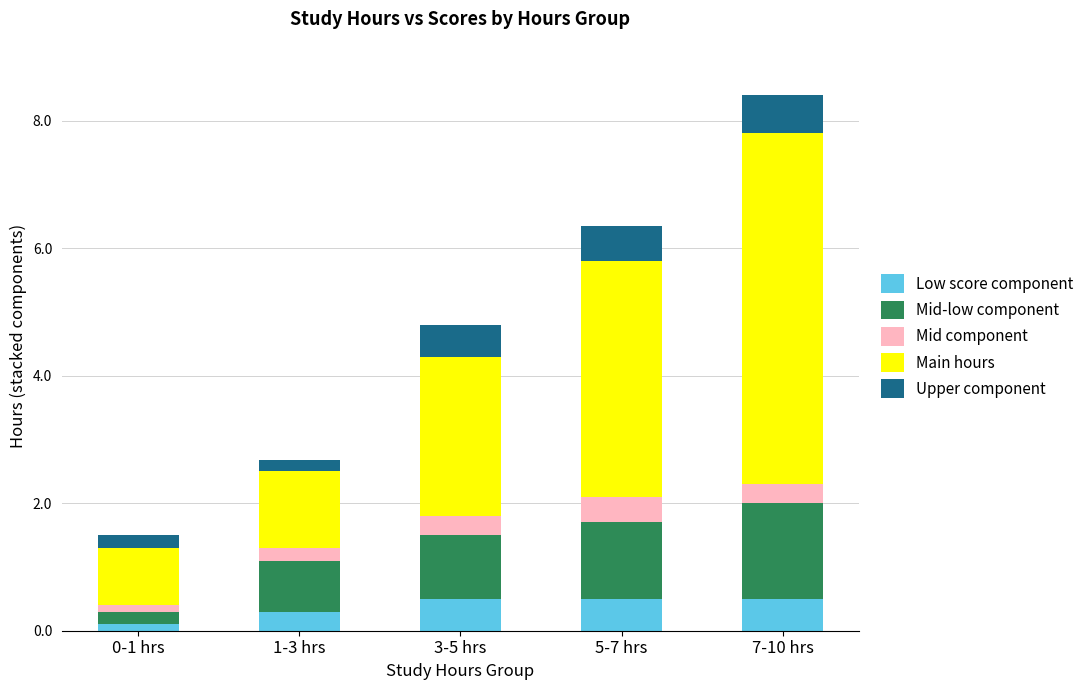

At which category is the sum across all series the highest?

7-10 hrs